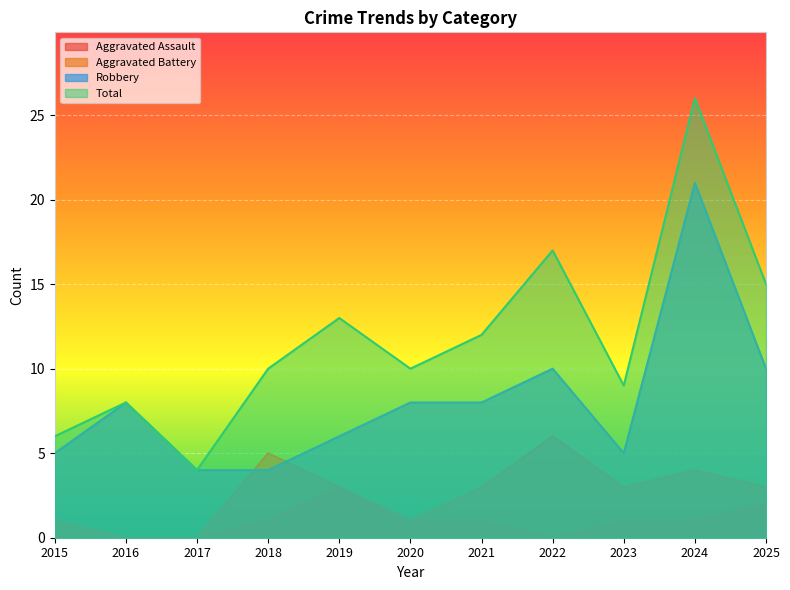

How many lines are shown in the chart?

4